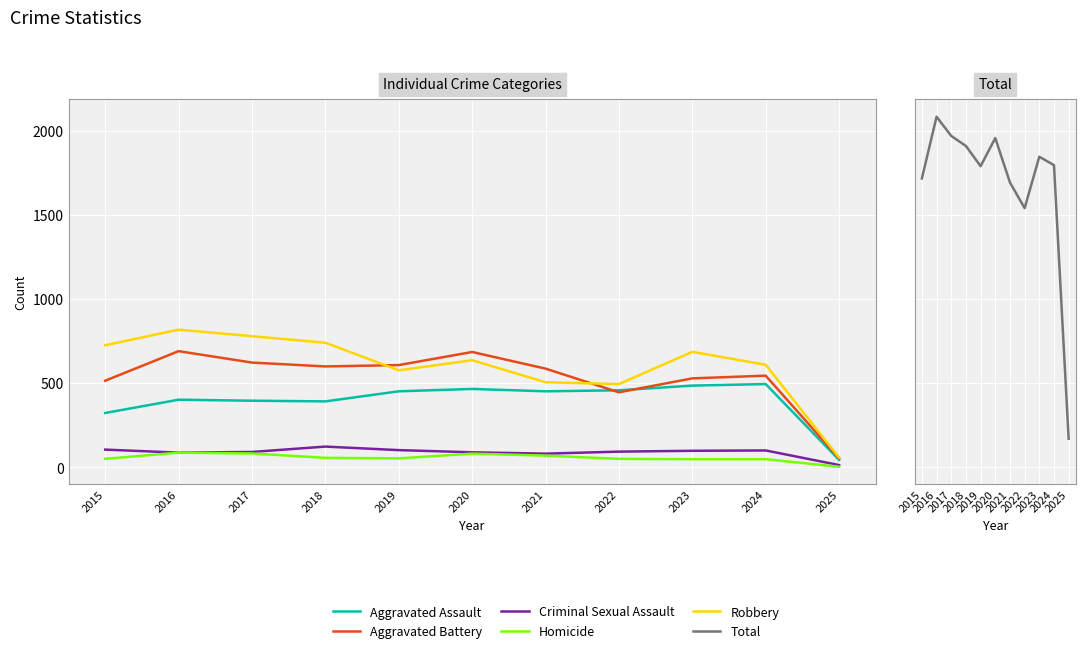

What is the spread (max minus min) of values at 2016?

1999